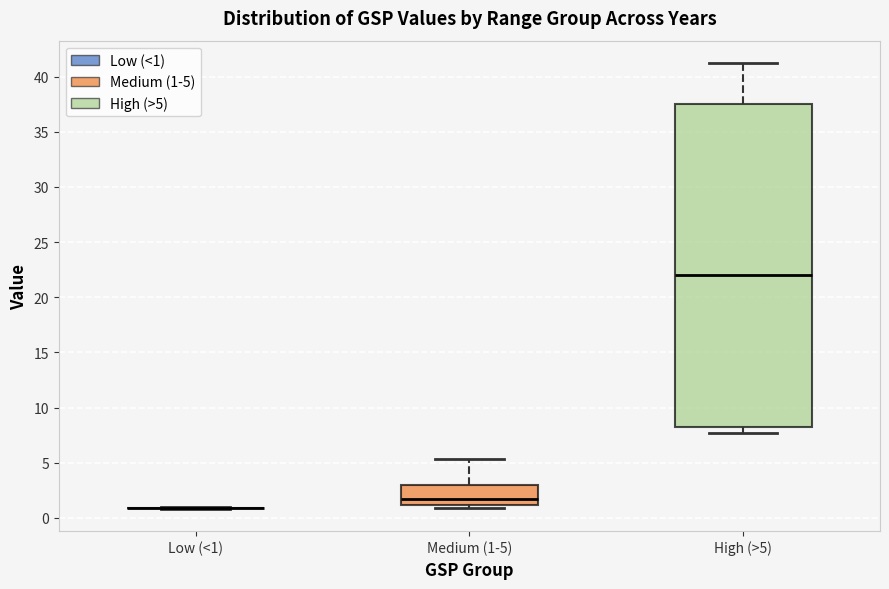

Which box is the tallest, from its lower edge to its upper edge?

High (>5)